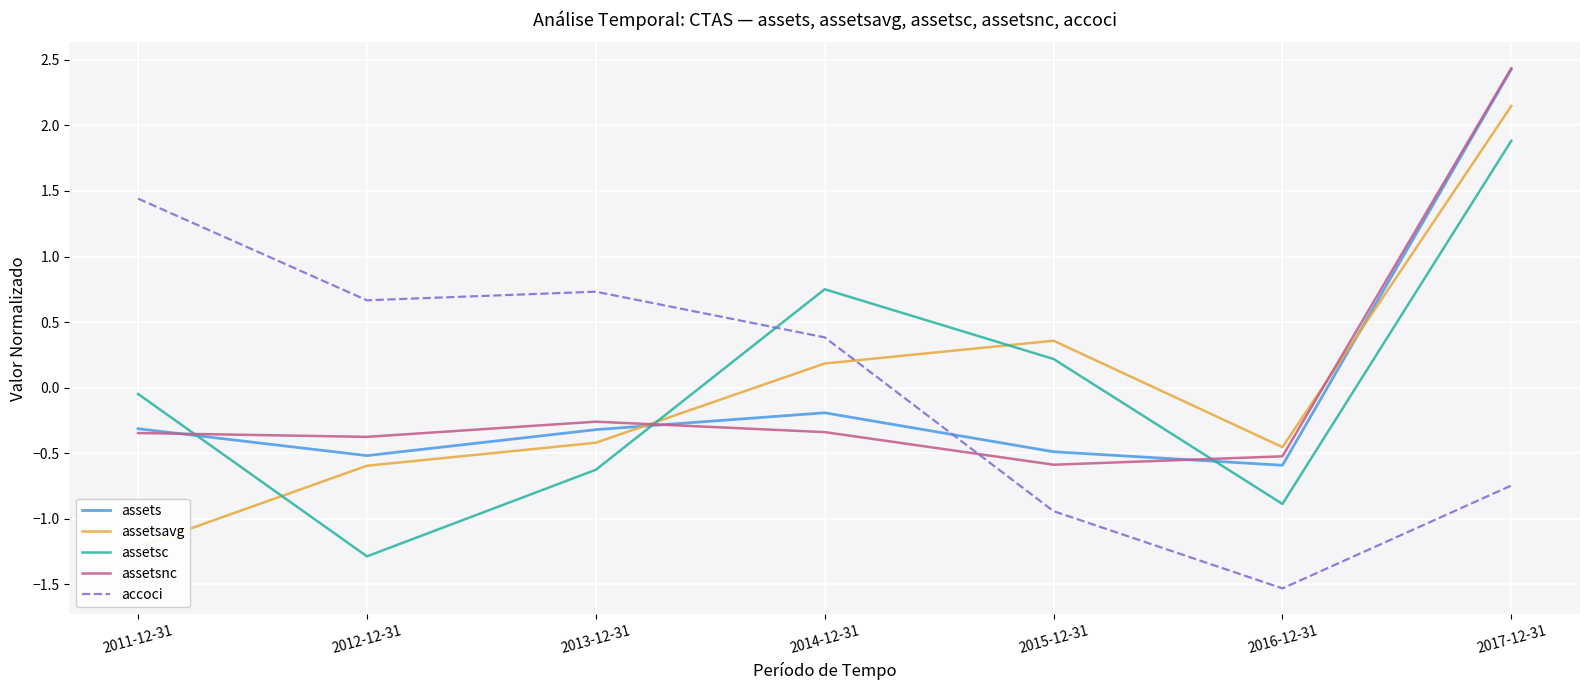

What is the difference between the highest and lowest values at 2013-12-31?

1.4